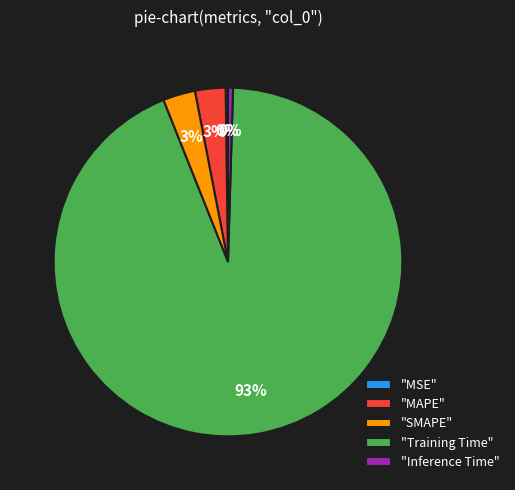

Between "Training Time" and "SMAPE", which is larger?

"Training Time"